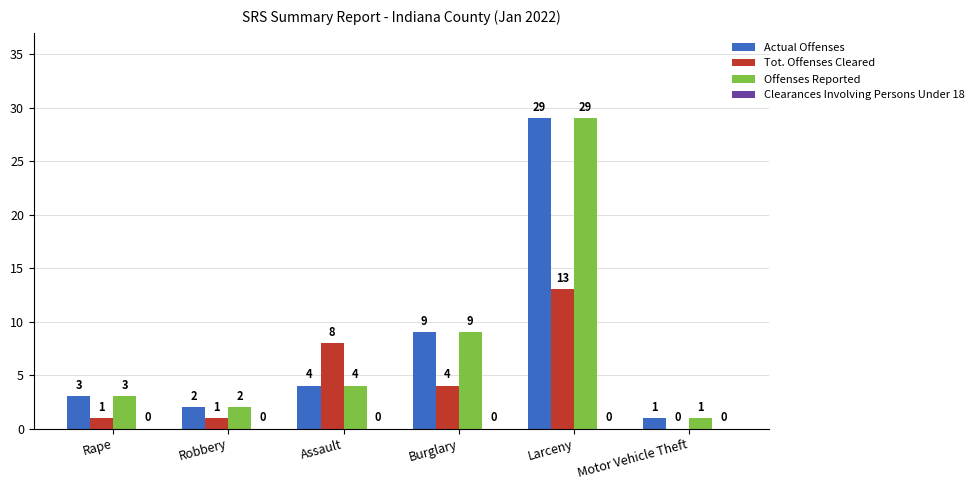

Reading left to right, what are all the values shown in this chart?

Actual Offenses: Rape=3	Robbery=2	Assault=4	Burglary=9	Larceny=29	Motor Vehicle Theft=1
Tot. Offenses Cleared: Rape=1	Robbery=1	Assault=8	Burglary=4	Larceny=13	Motor Vehicle Theft=0
Offenses Reported: Rape=3	Robbery=2	Assault=4	Burglary=9	Larceny=29	Motor Vehicle Theft=1